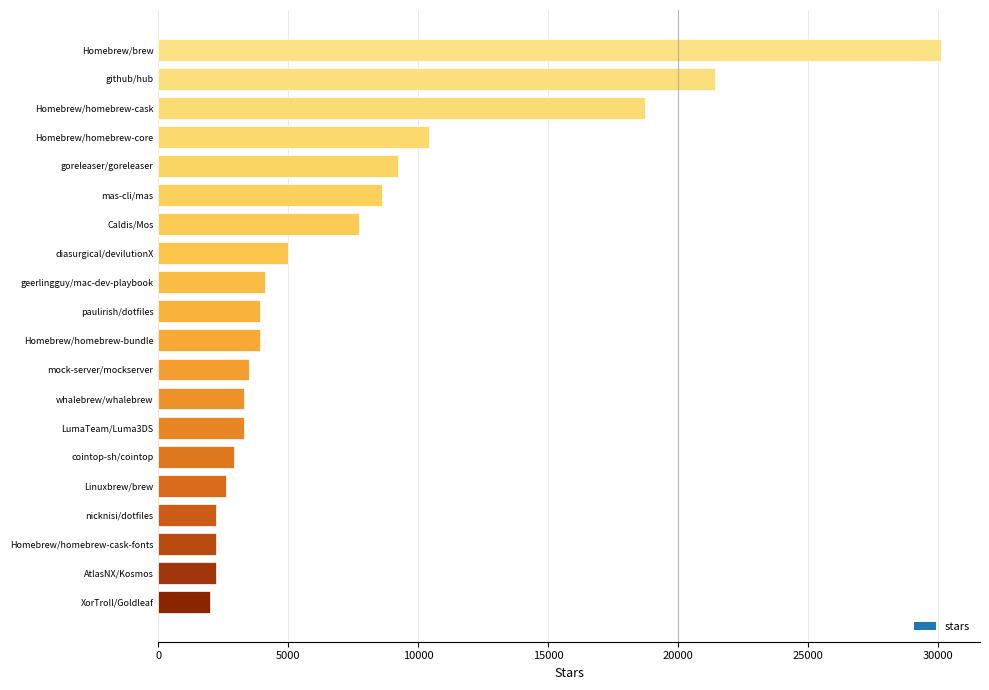

Reading top to bottom, transcribe all the data shown in this chart.

30100	21400	18700	10400	9200	8600	7700	5000	4100	3900	3900	3500	3300	3300	2900	2600	2200	2200	2200	2000